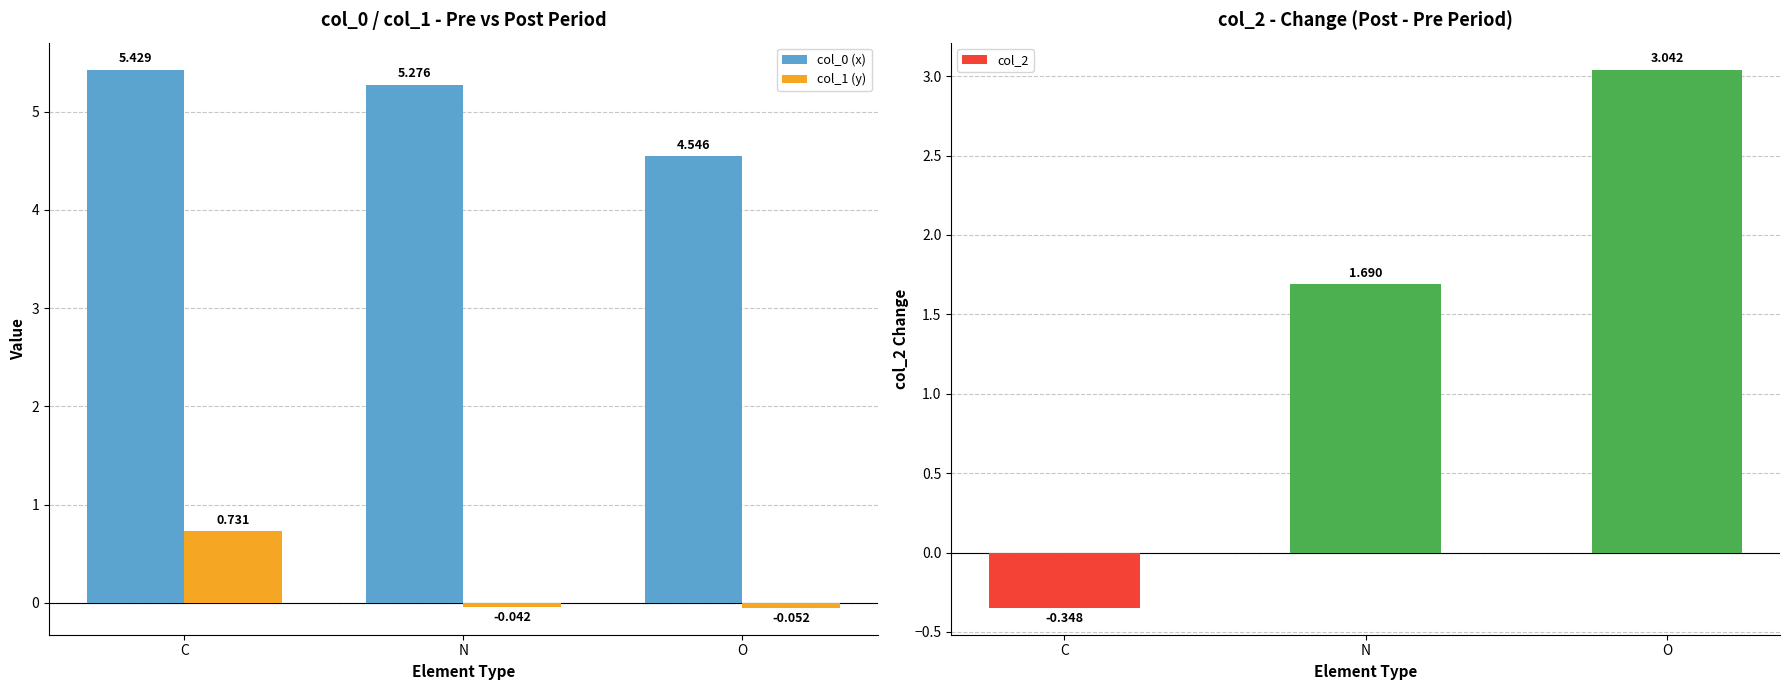

Which series has the largest total across all categories?

col_0 (x)